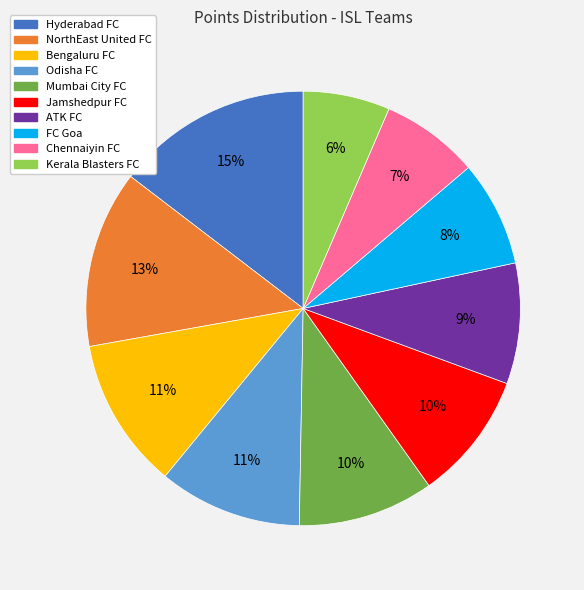

How many segments does this pie chart have?

10